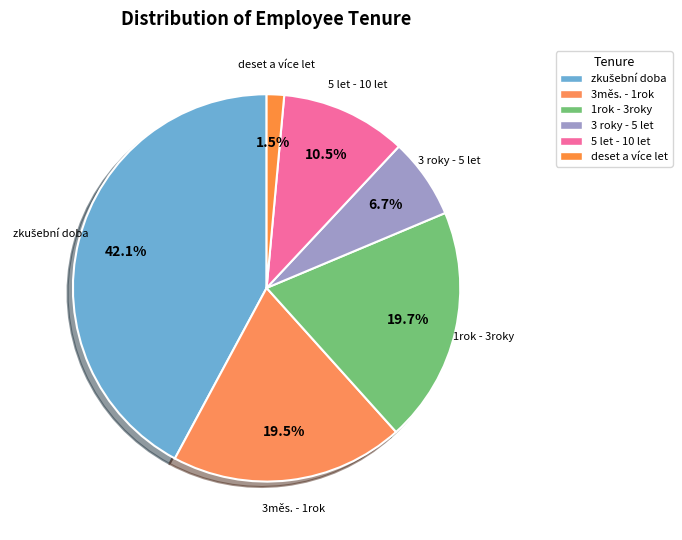

How many slices are in this pie chart?

6